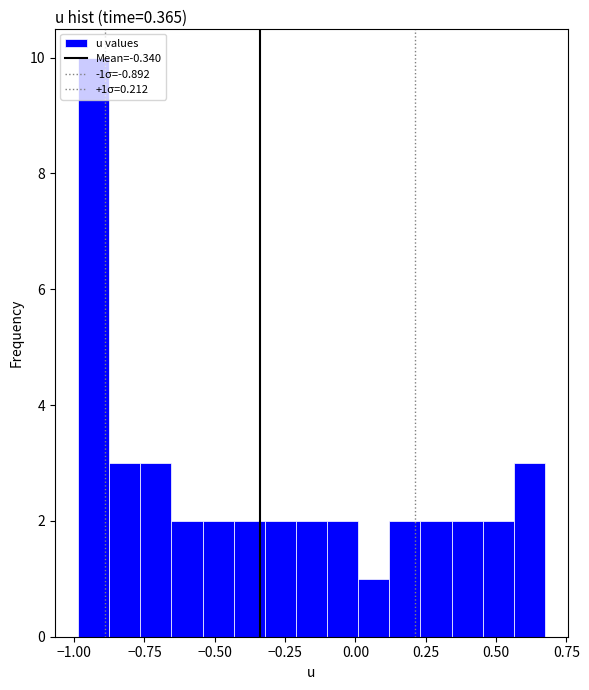

Read against the x-axis, roughly where is the centre of the tallest bar?

-0.95